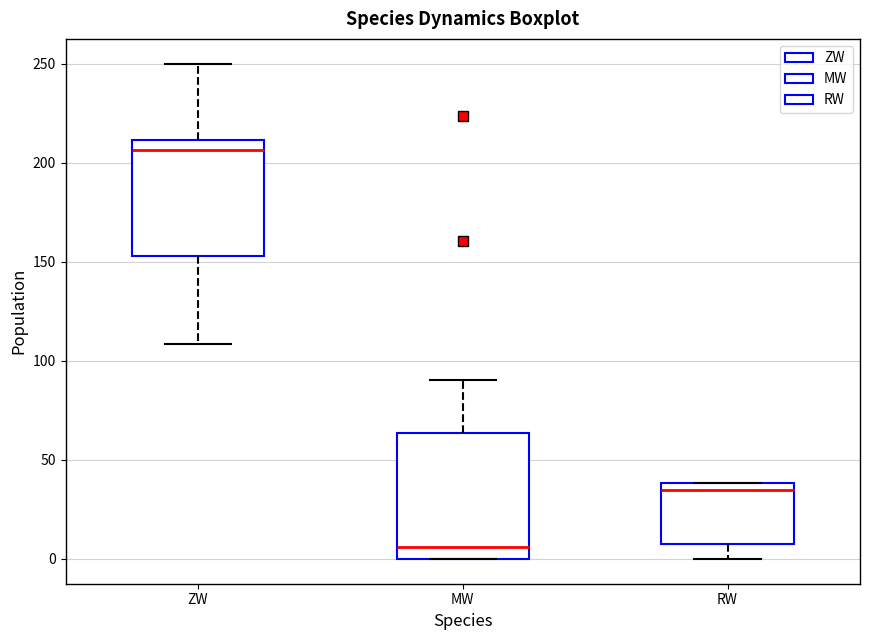

Reading left to right, transcribe this box plot: for each box, give where its median line is, the range the box spans, and where its two whiskers end, as read against the y-axis. The values are not printed on the chart, so give them approximately, as read against the axis.

ZW: median 205, box 155 to 210, whiskers 110 to 250
MW: median 5, box 0 to 65, whiskers 0 to 90
RW: median 35, box 10 to 40, whiskers 0 to 40